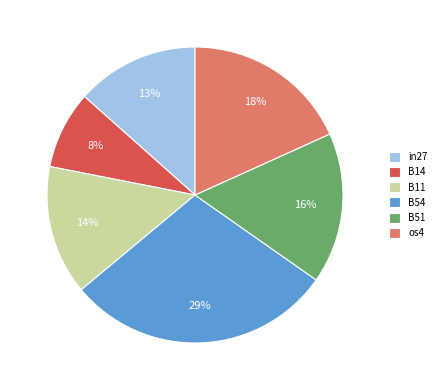

Is there a majority slice in this chart?

No